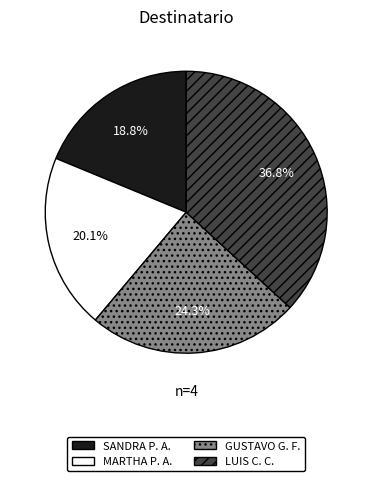

Is there any slice that represents more than half of the pie?

No